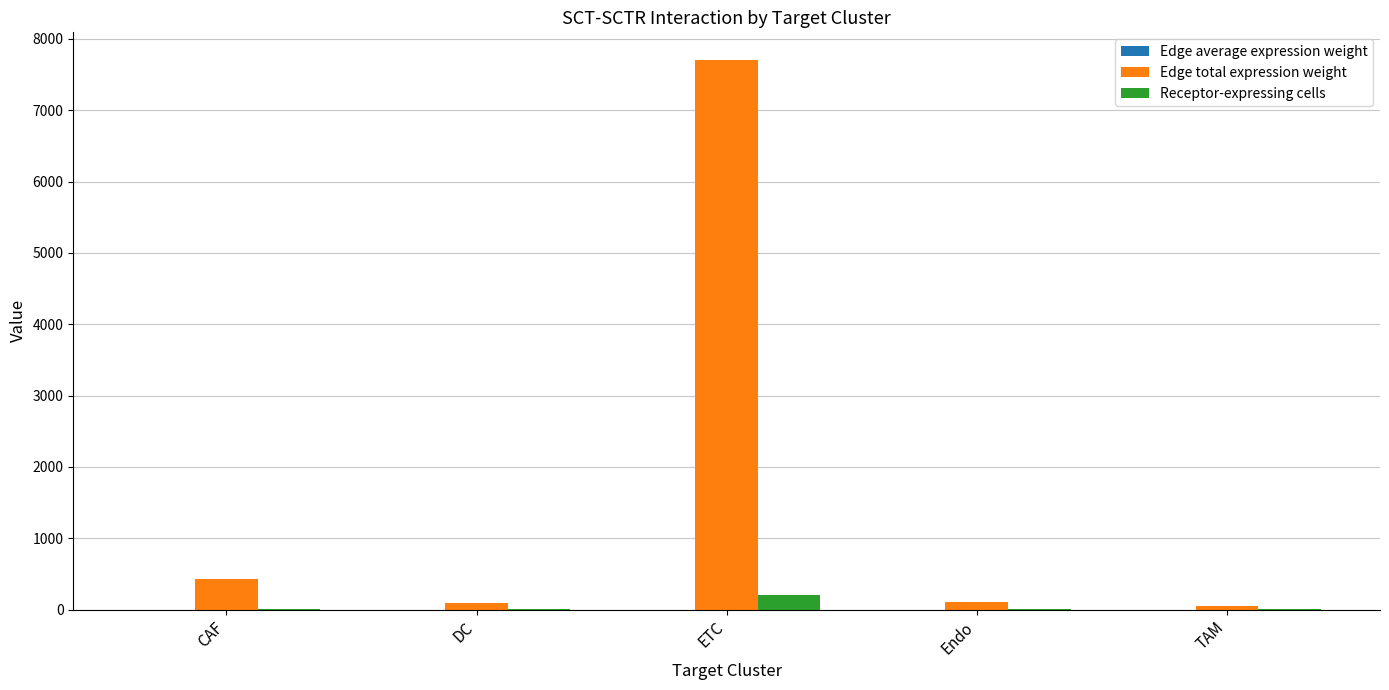

At which category is the sum across all series the highest?

ETC